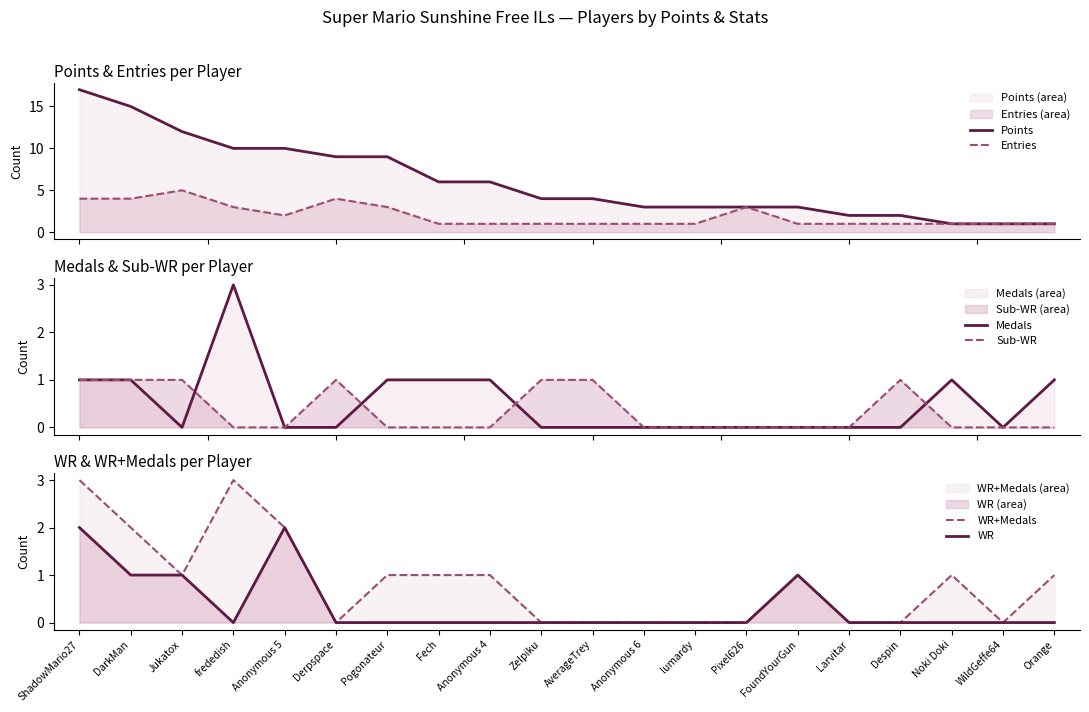

Between Larvitar and Orange, which series saw the biggest shift?

Points